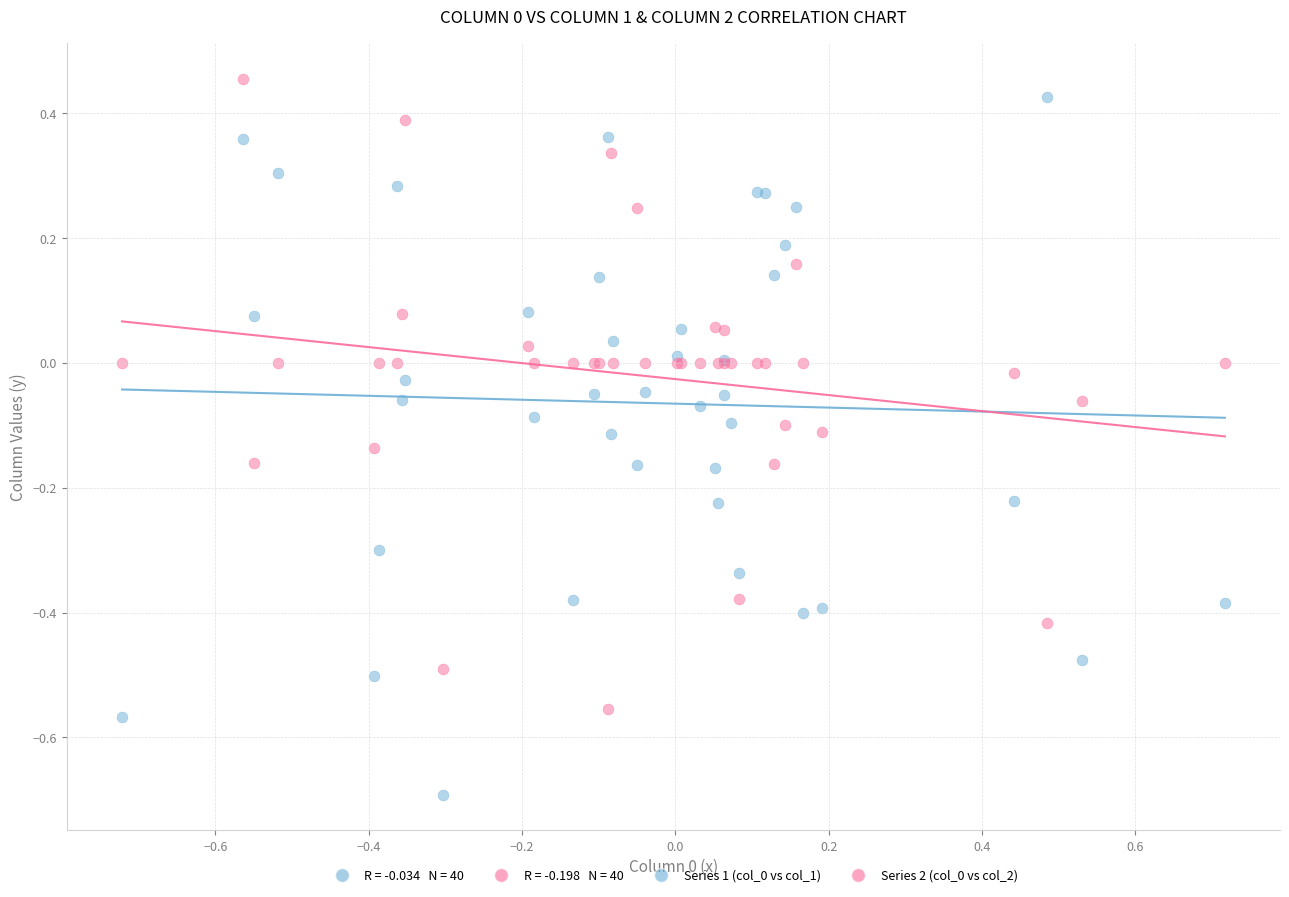

What is the X range (max minus min) for the scatter plot?

1.4